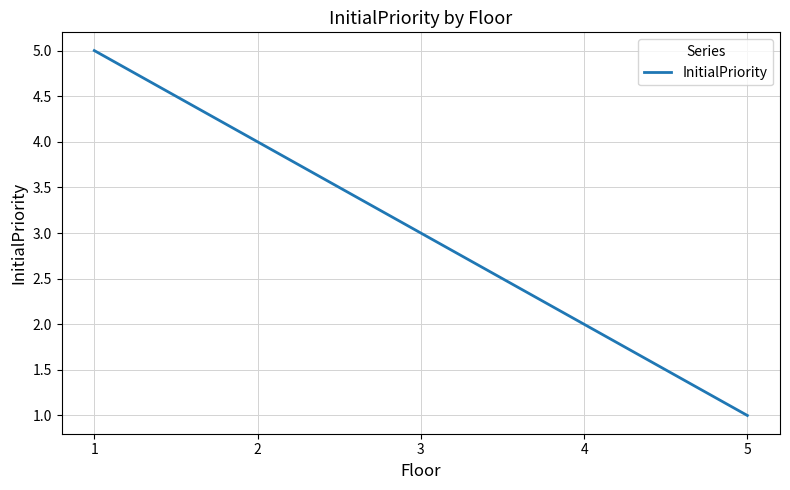

What is the average value?

3